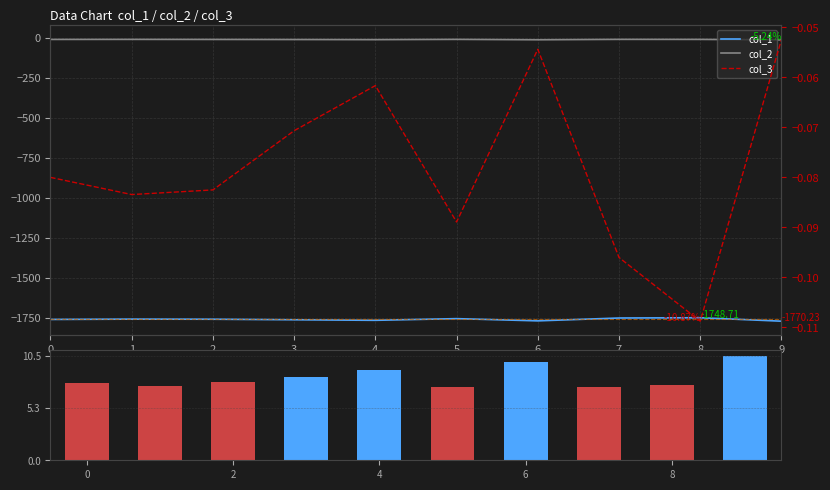

Between 7 and 8, which series saw the biggest shift?

col_1